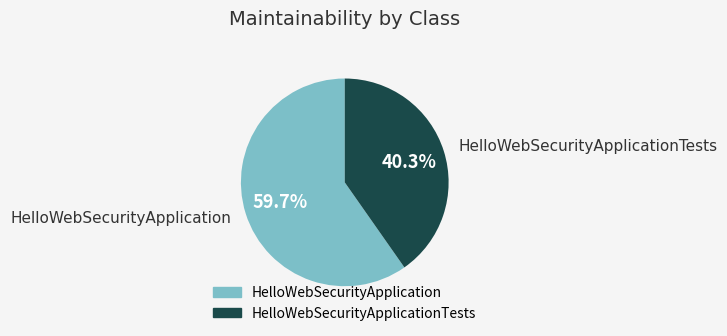

Is there a majority slice in this chart?

Yes